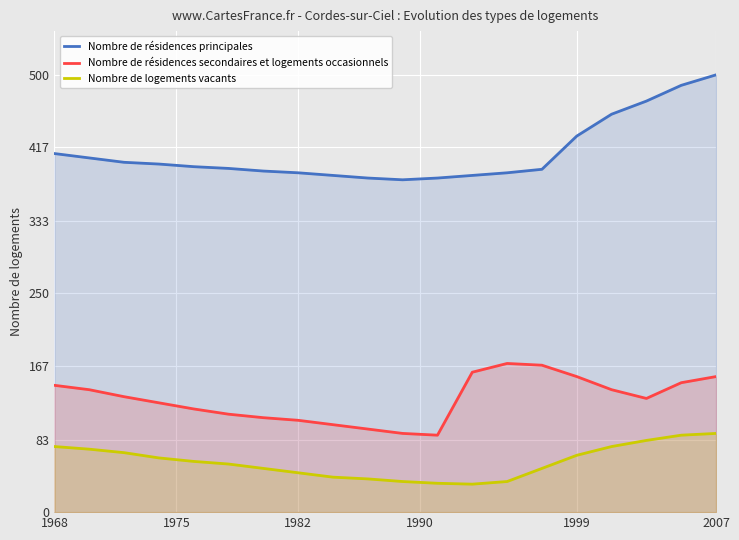

How many data points does each series have?

20